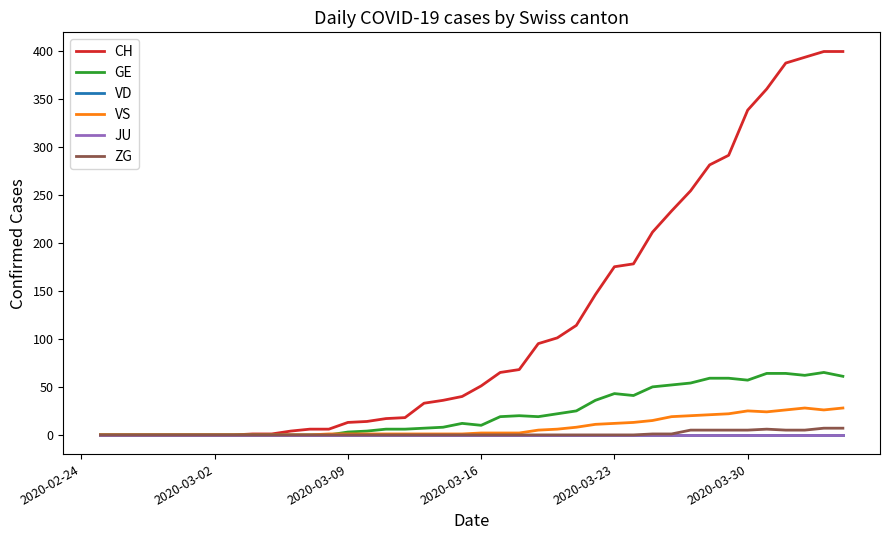

How many lines are shown in the chart?

6